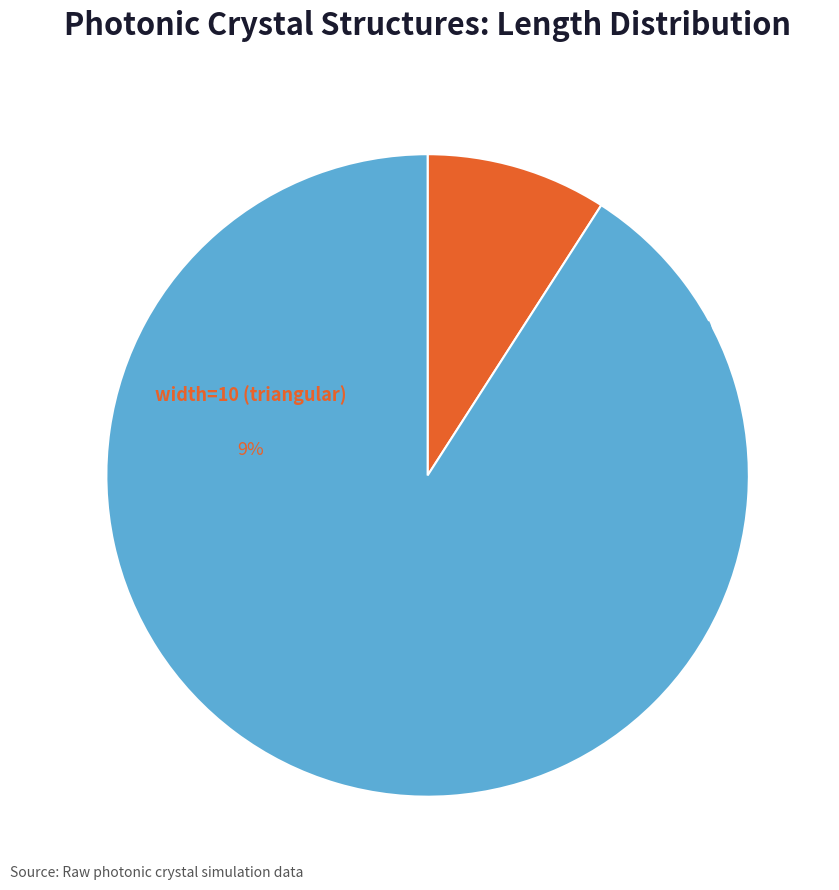

What is the change in value from width=10 (triangular) to width=100 (square)?

+90